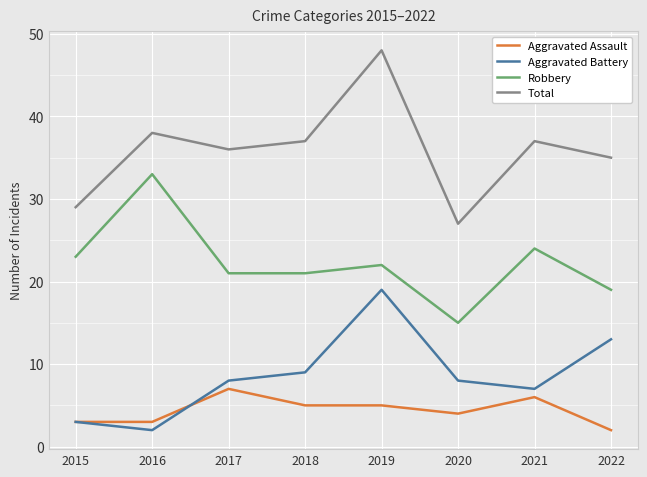

Which category has the highest value in the Aggravated Battery series?

2019